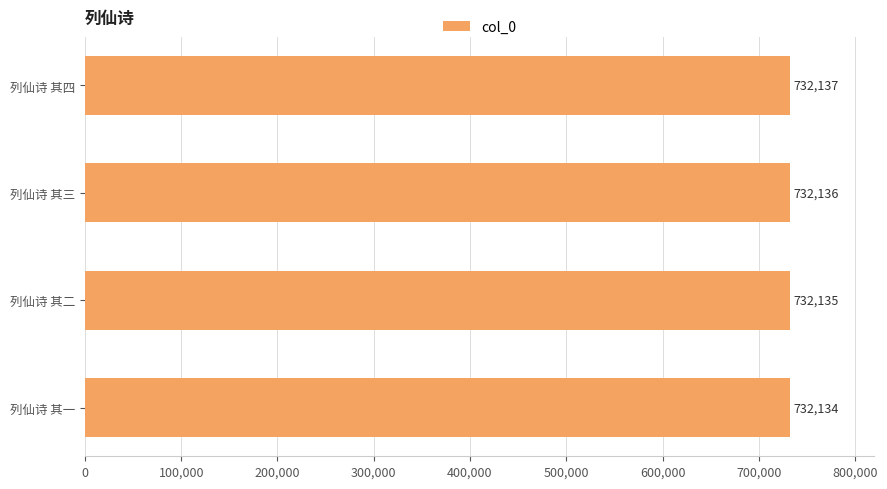

What is the average value?

732136